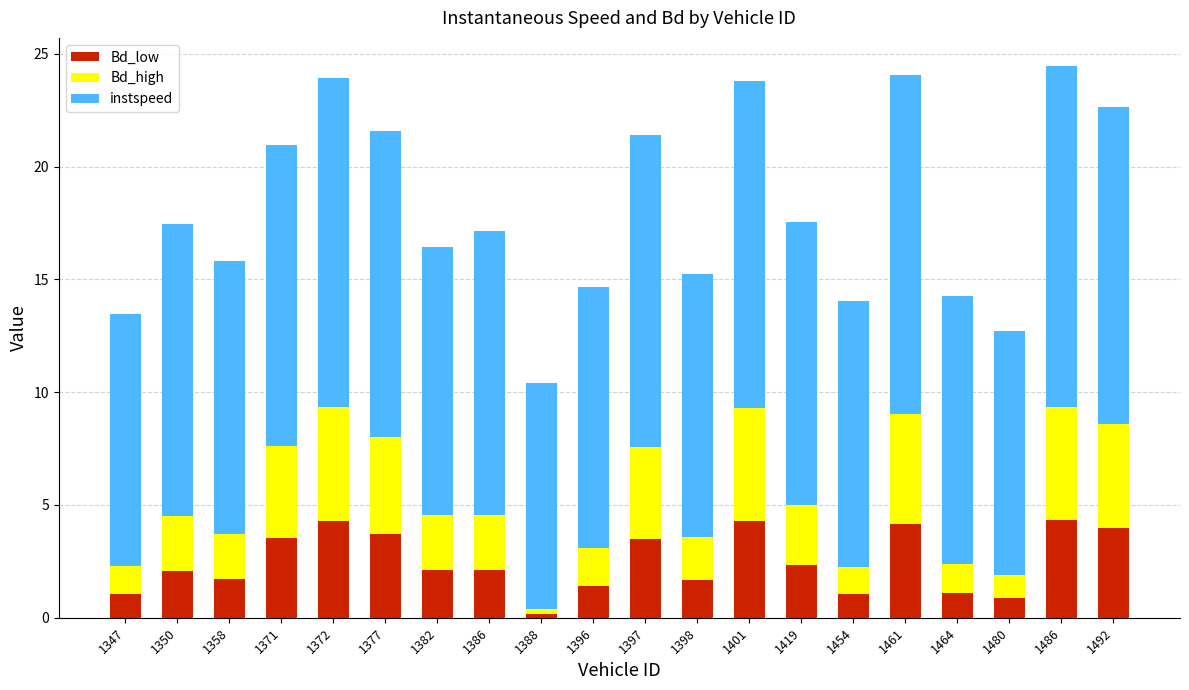

What is the difference between the Bd_low values at 1377 and 1464?

2.6